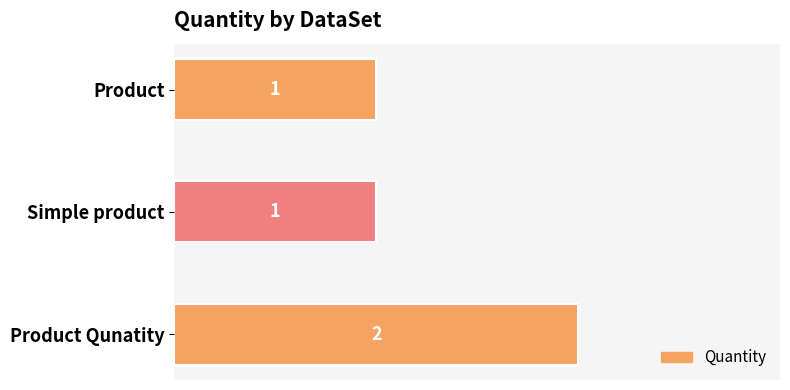

What is the greatest value displayed?

2